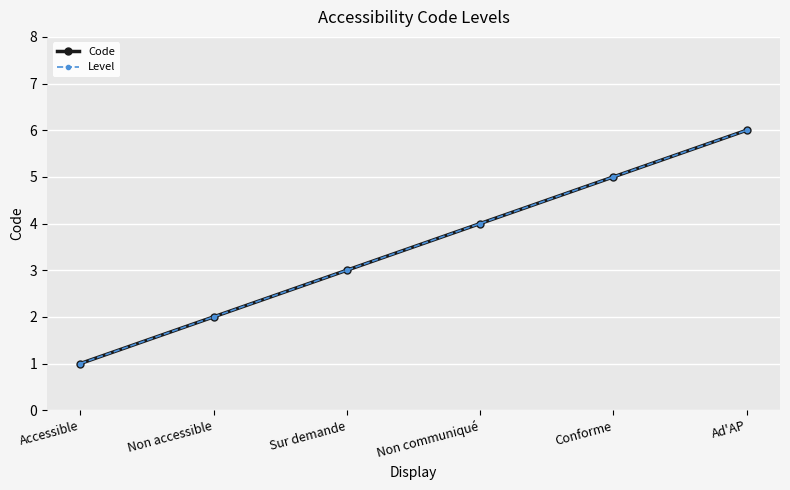

True or false: Code has a value of 1 at Non communiqué.

False